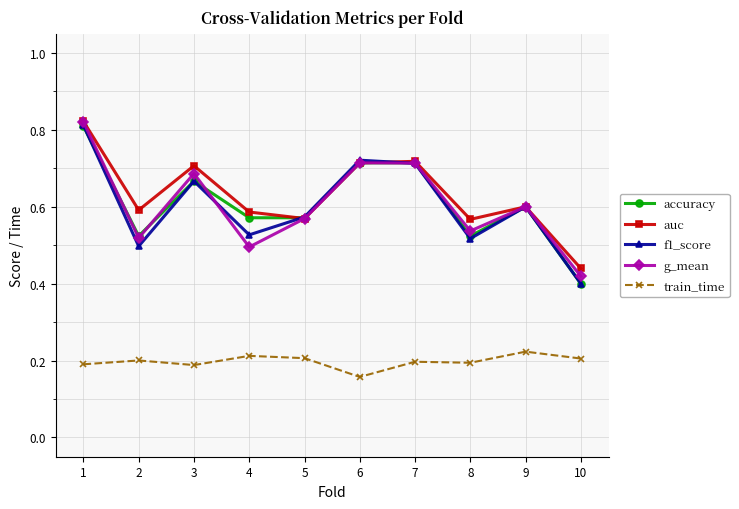

True or false: accuracy has a value of 0.1 at 9.

False